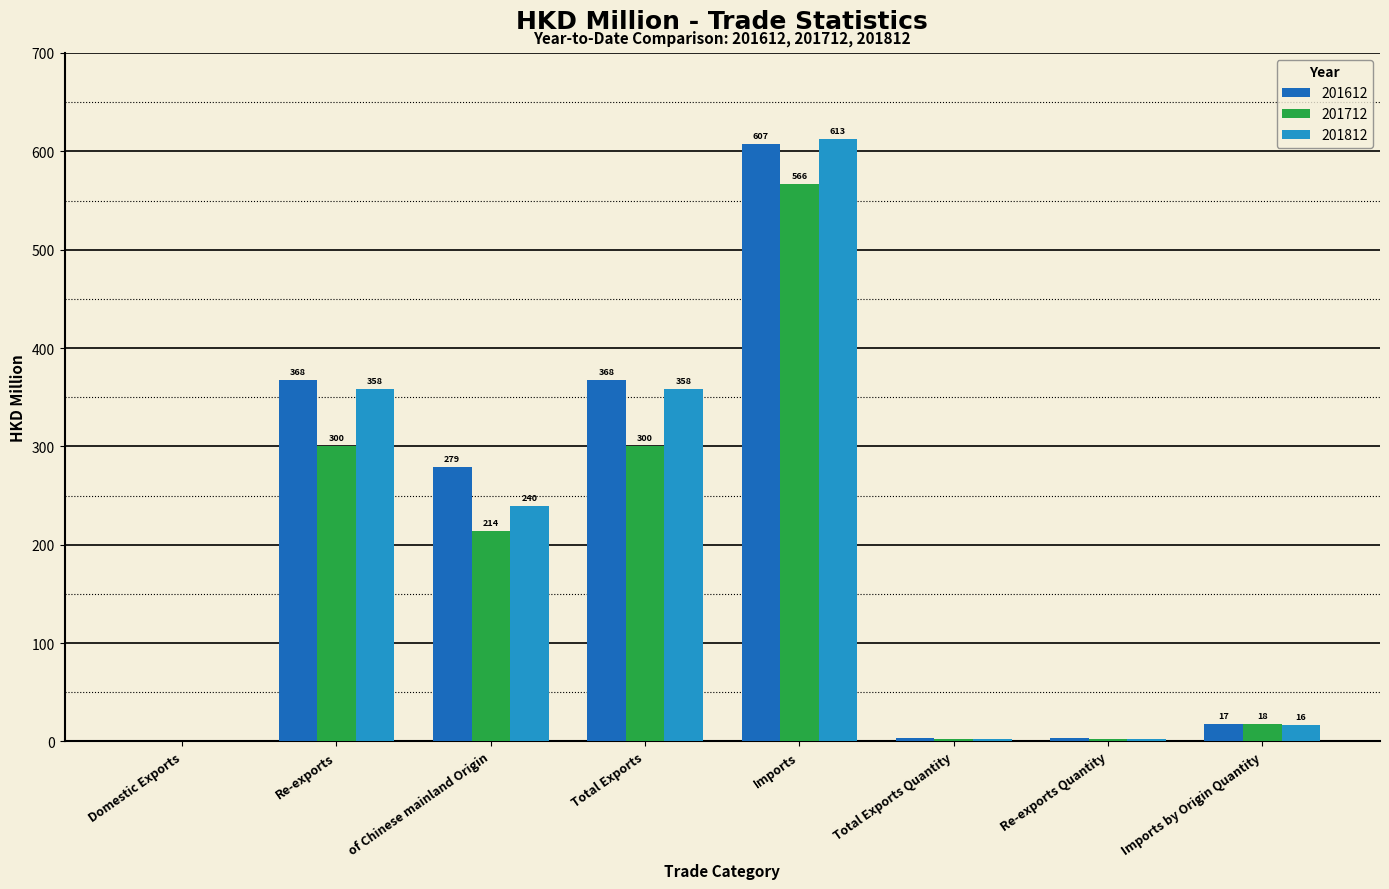

What is the sum of all 201612 values?

1645.6